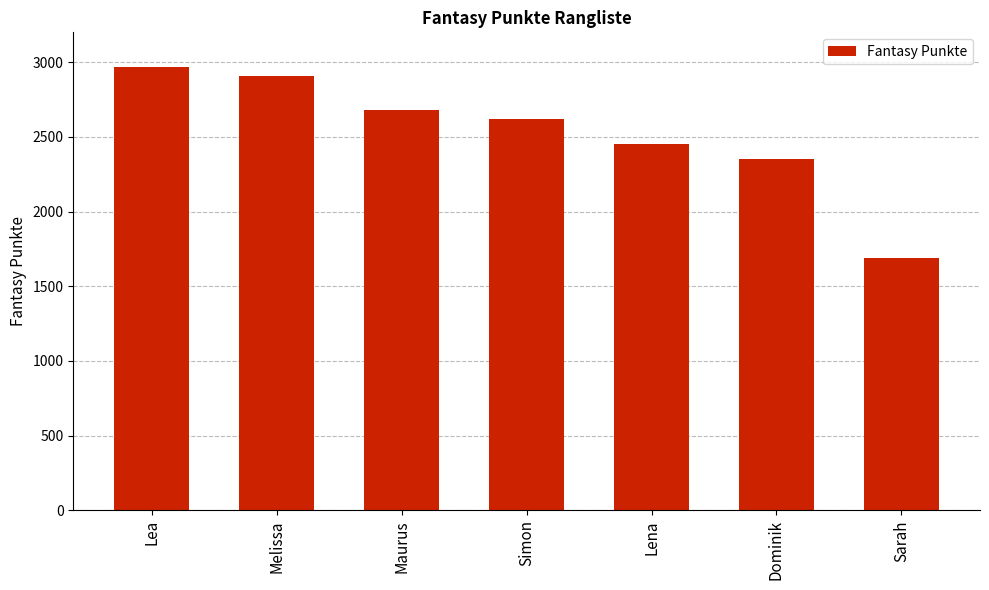

What is the approximate value at Lea?

2970